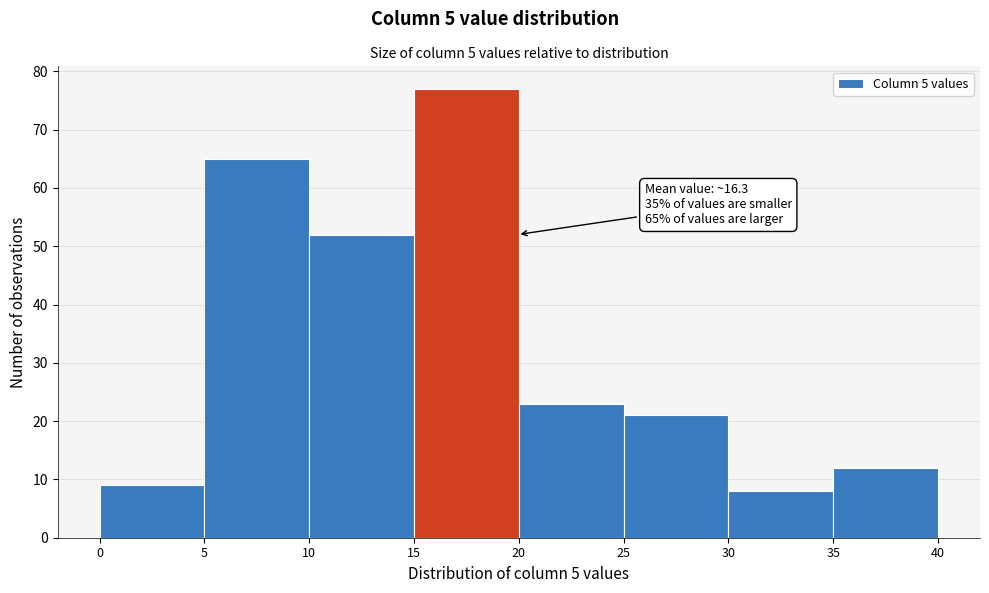

Which range on the x-axis has the tallest bar?

15 to 20